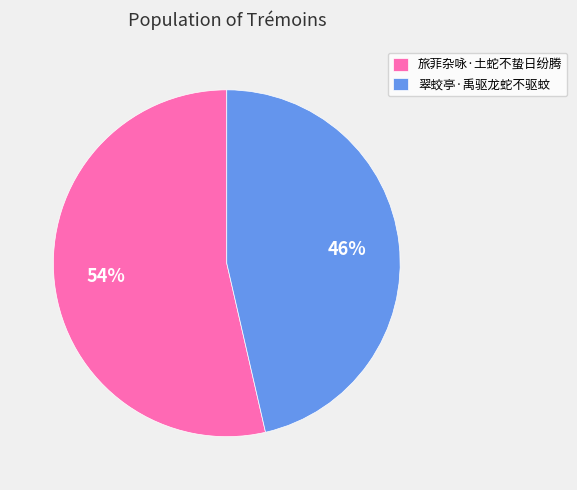

Between 旅菲杂咏·土蛇不蛰日纷腾 and 翠蛟亭·禹驱龙蛇不驱蚊, which is larger?

旅菲杂咏·土蛇不蛰日纷腾